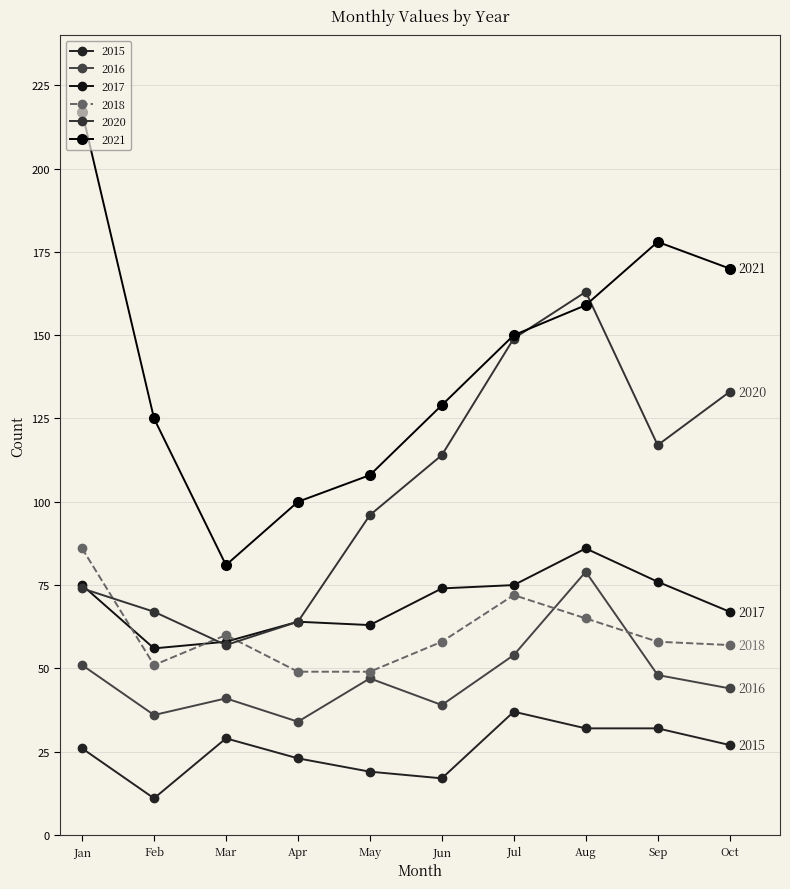

At which category does 2021 reach its first local valley?

Mar